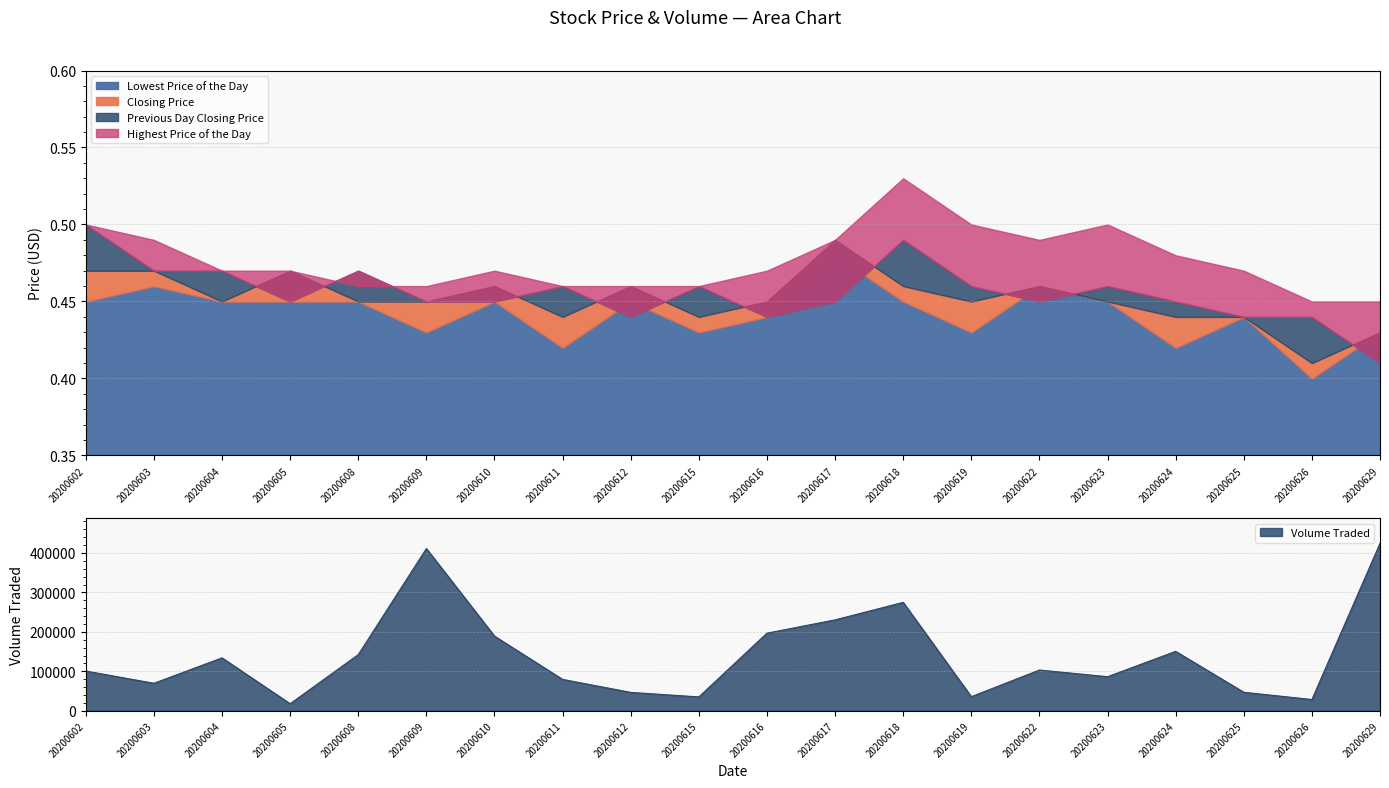

How many interior local valleys does the Closing Price series have?

5